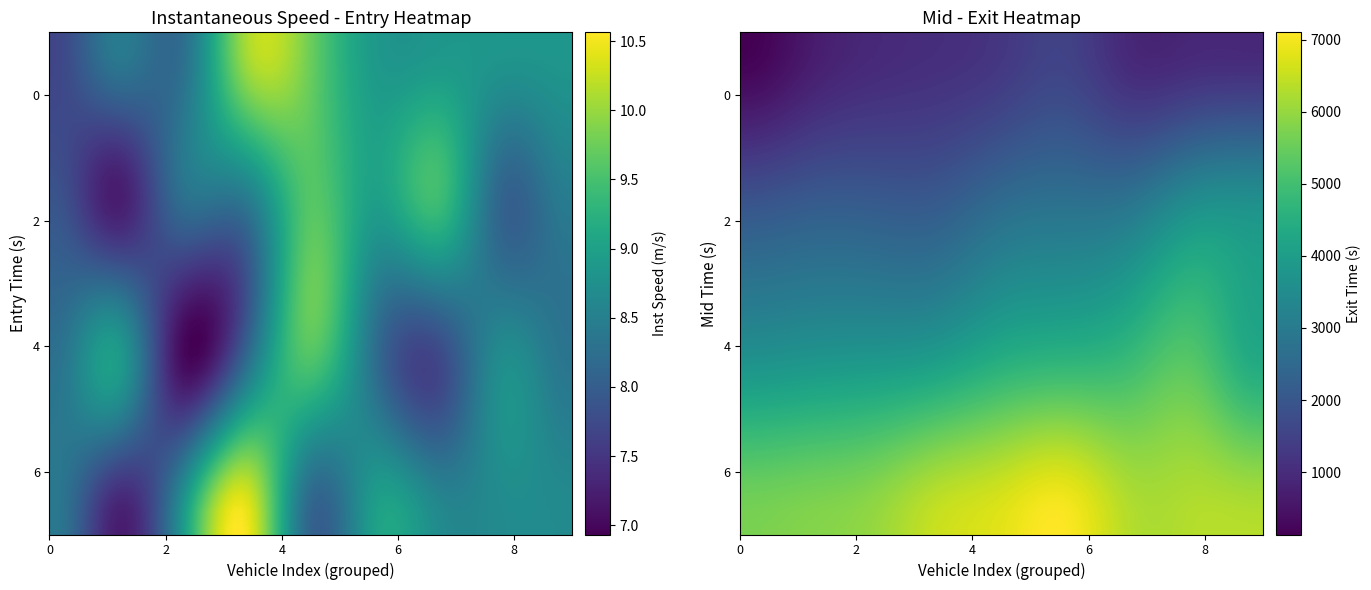

What is the approximate value of exit at 28?

7076.2